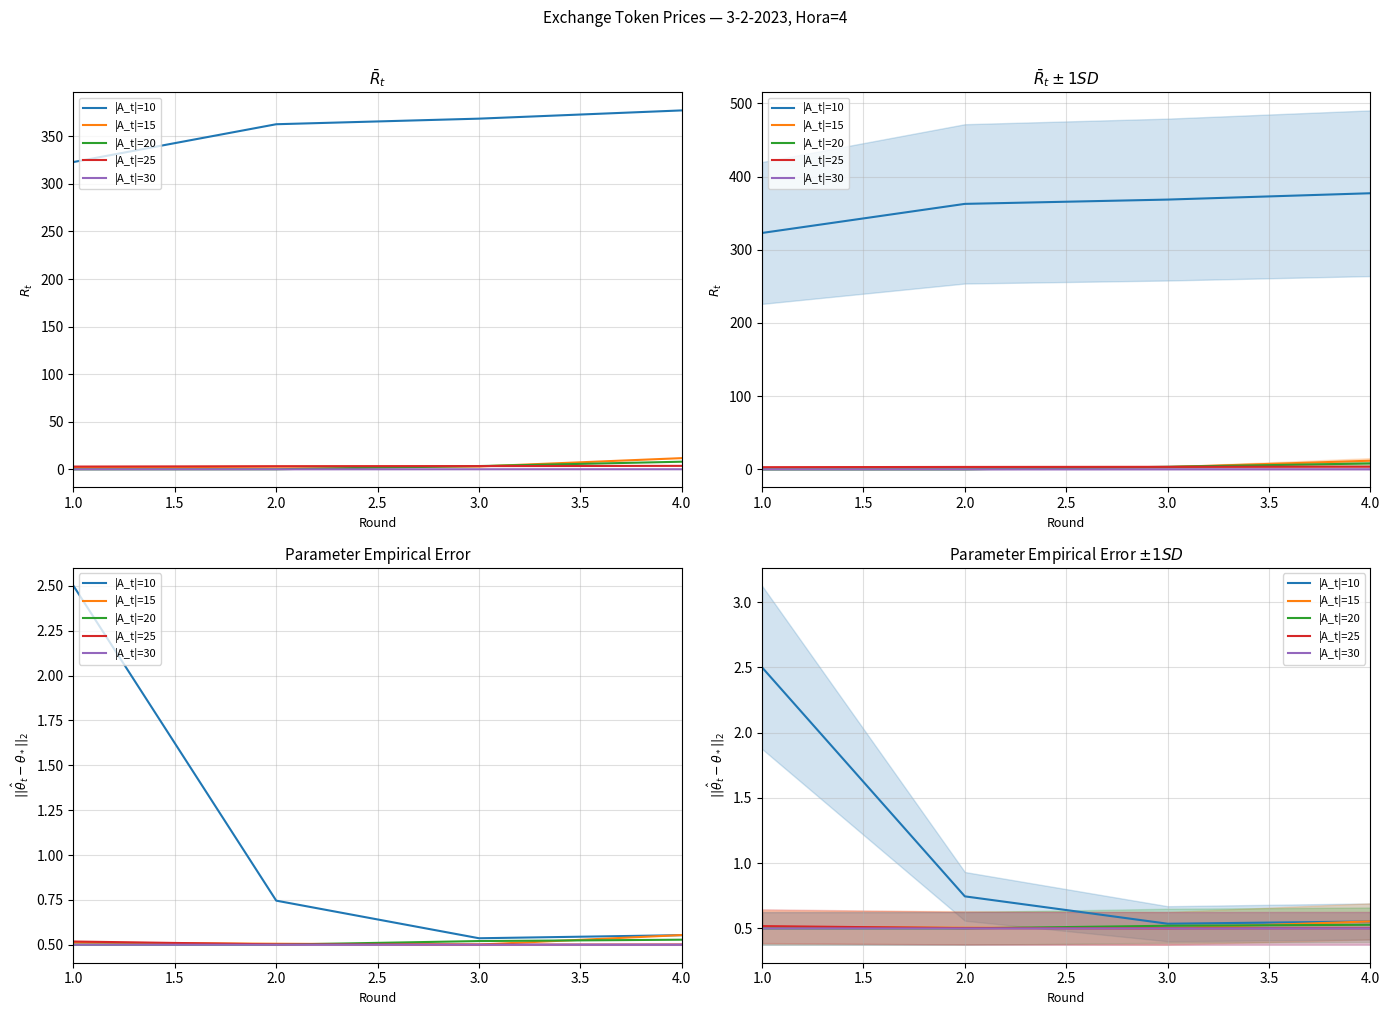

Between 2.0 and 1.0, which is larger?

1.0